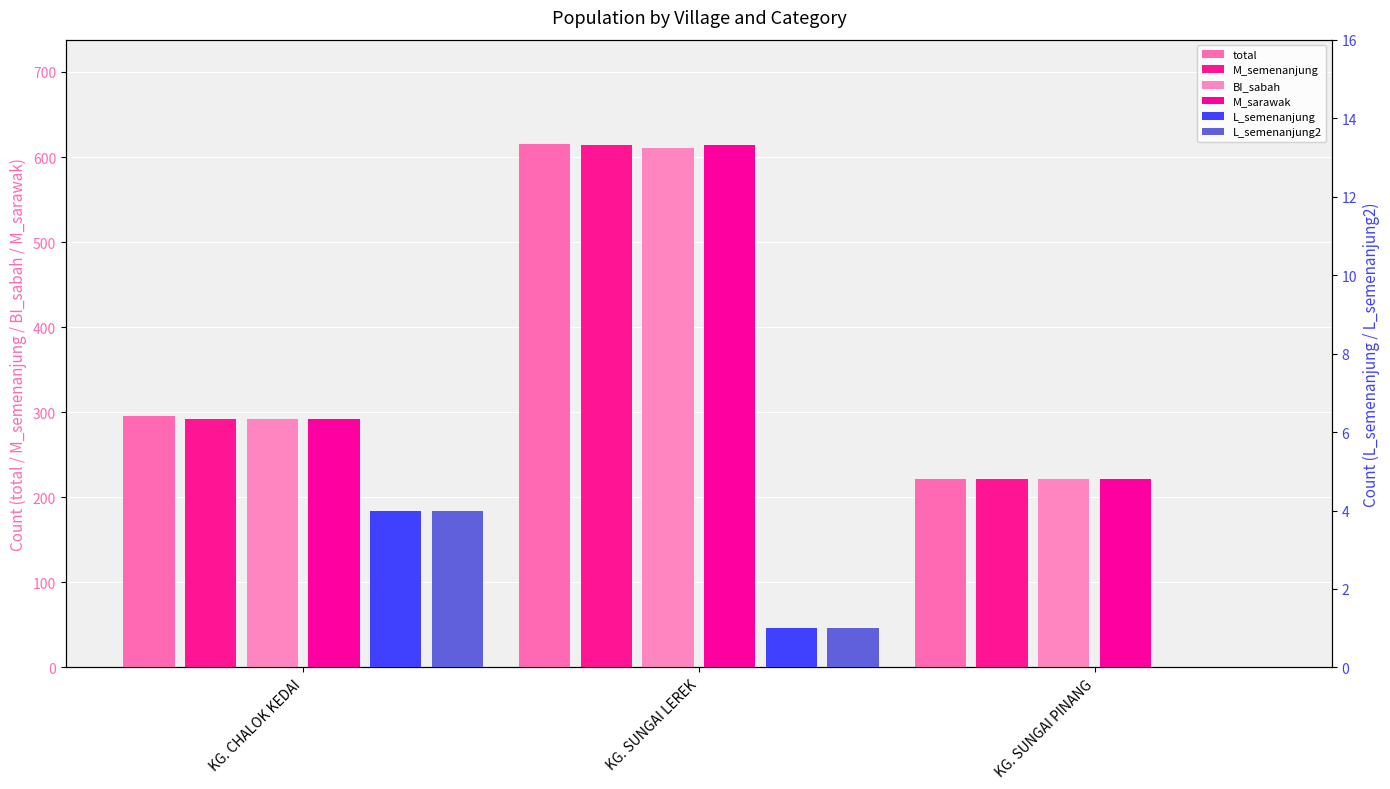

How many values in L_semenanjung are above zero?

2